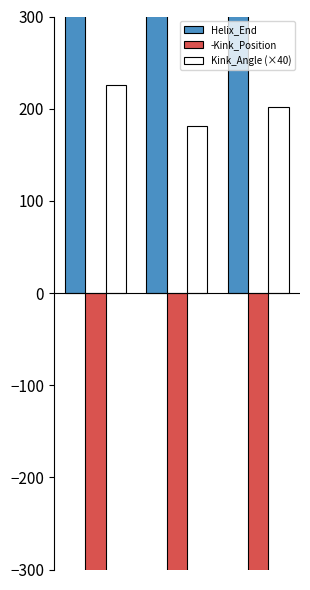

What is the sum of the -Kink_Position values at 2 and 0?

-1654.0